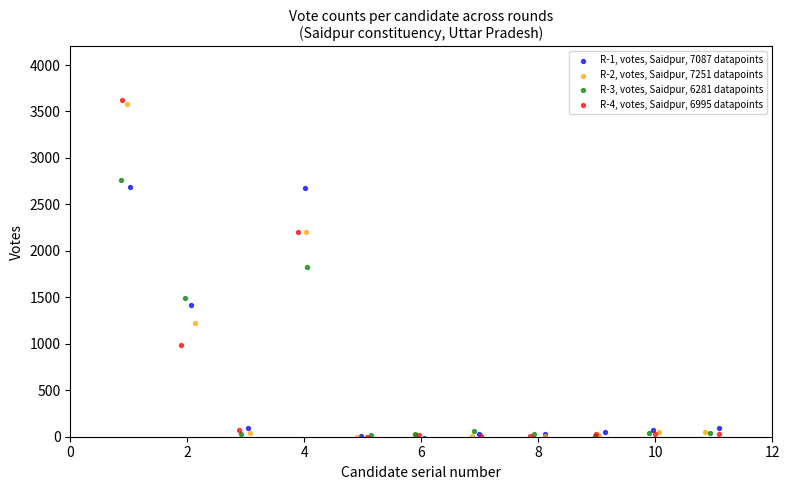

Which series has the widest spread of Y values?

R-4, votes, Saidpur, 6995 datapoints